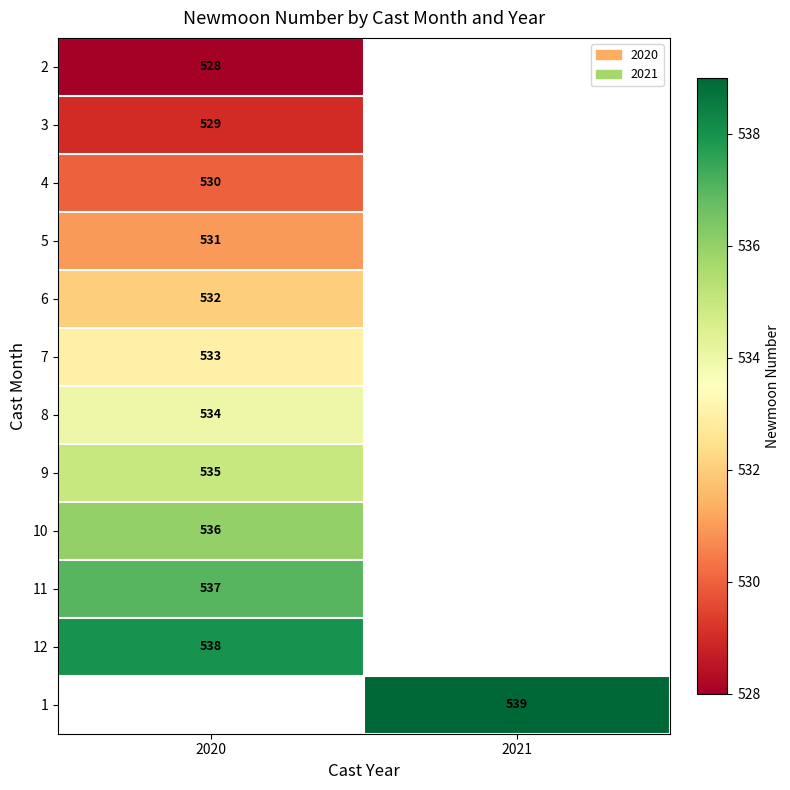

True or false: 8 has a value of 204 at 2020.

False